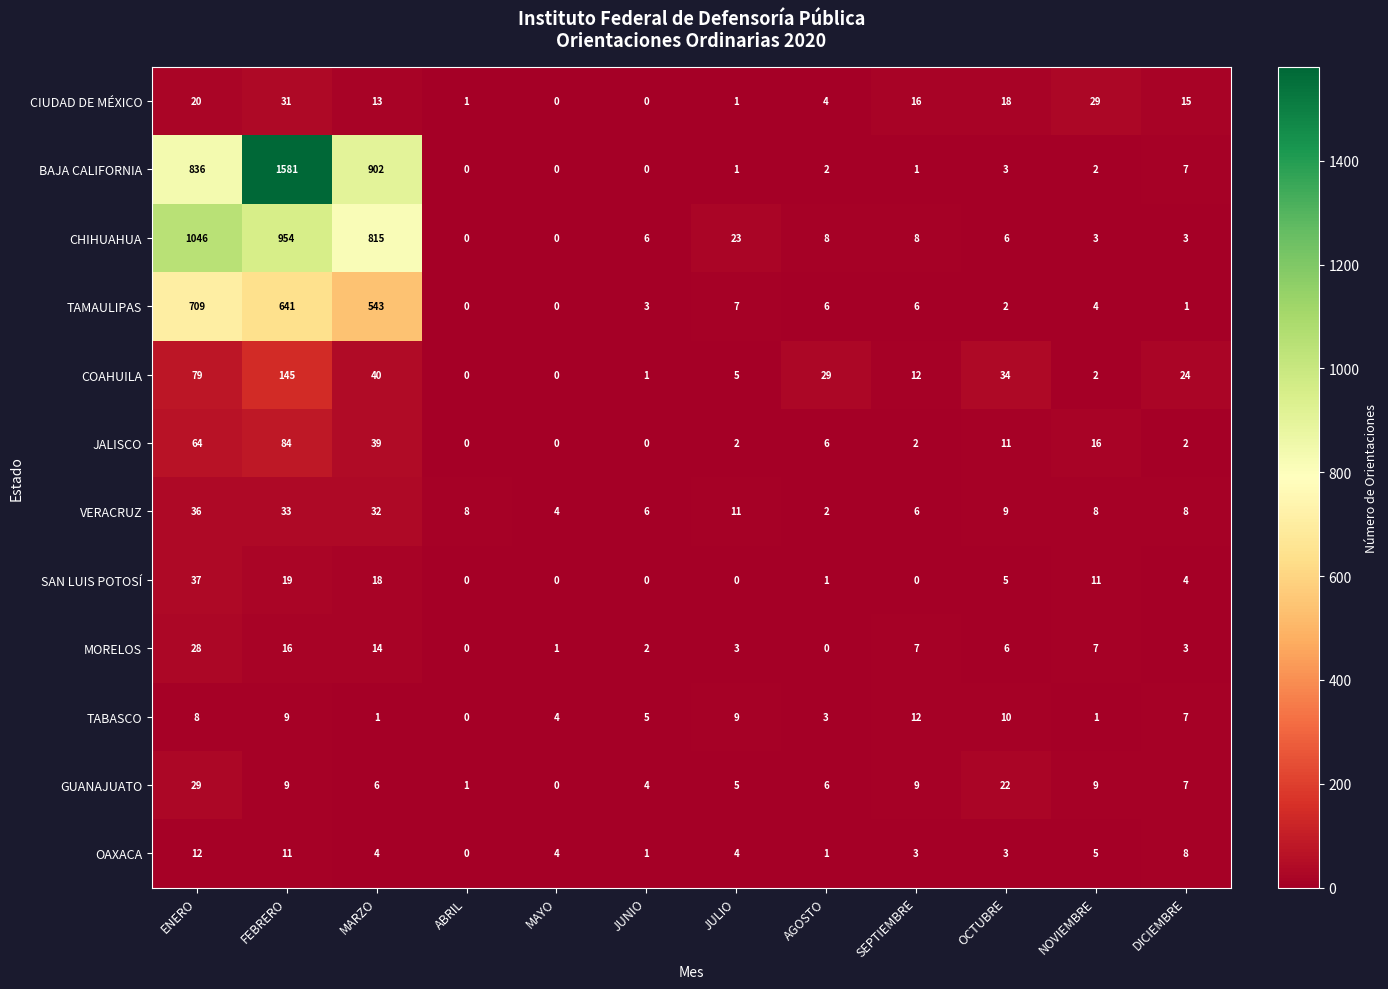

Count the number of data series in this chart.

12